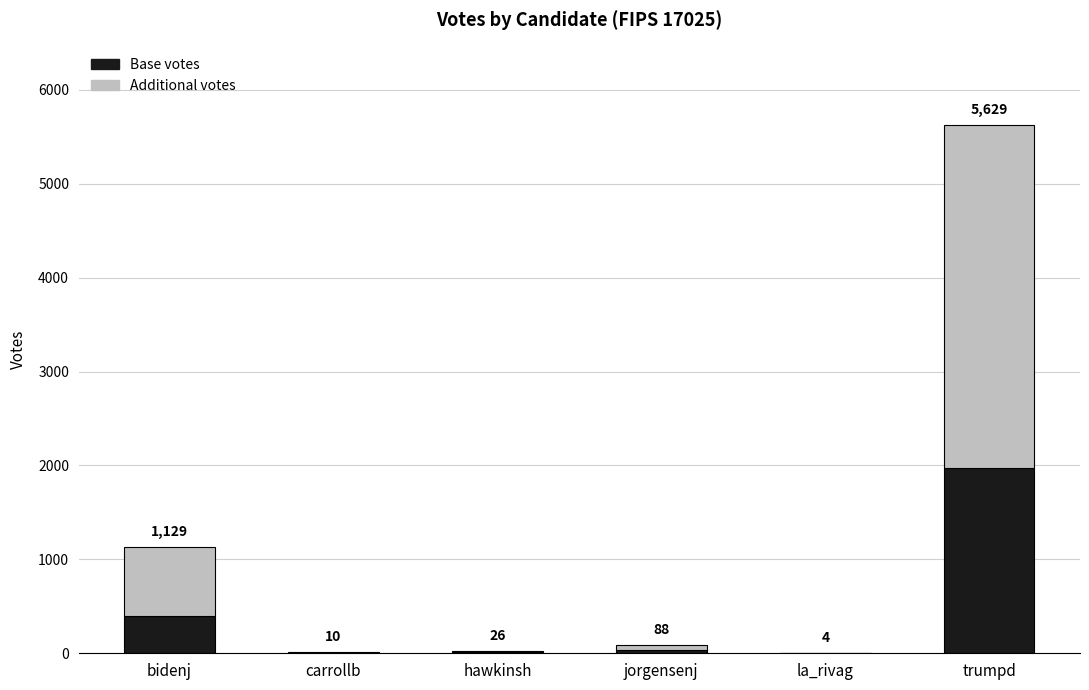

Are the bars horizontal?

No